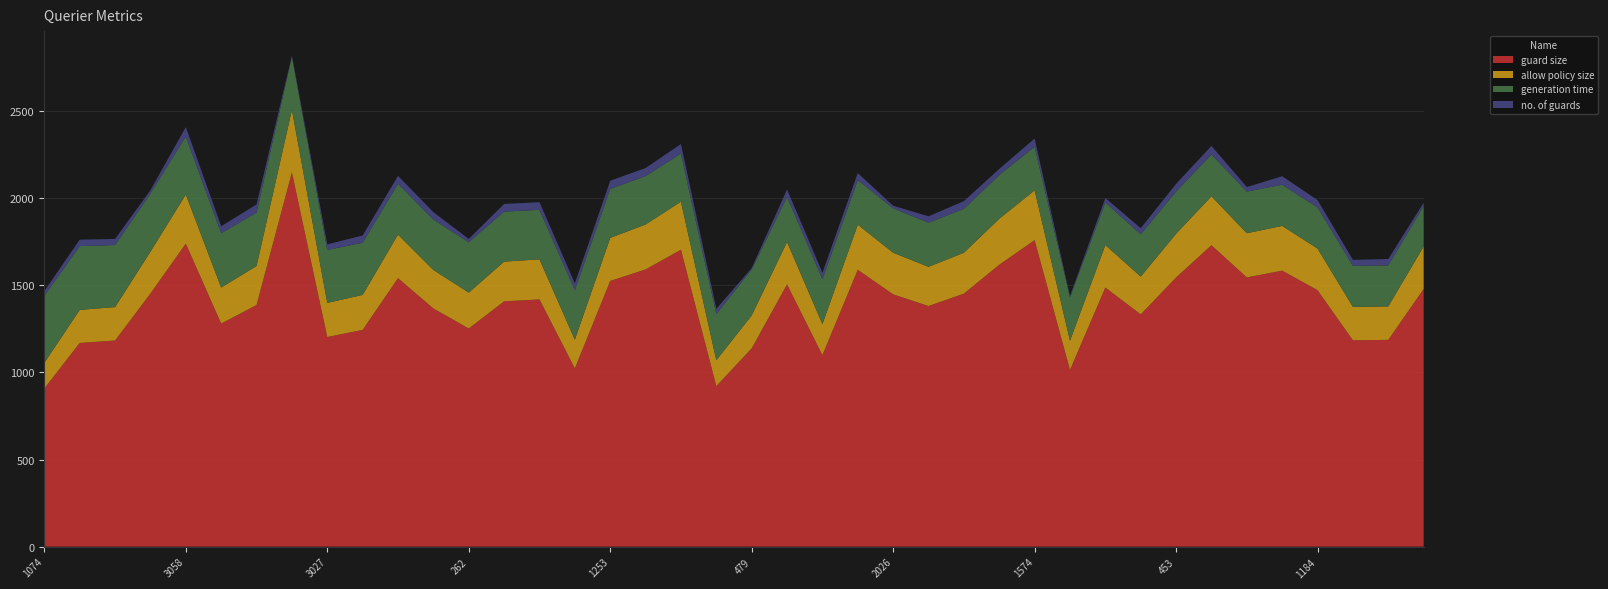

Reading left to right, extract all data points from this chart.

guard size: 908	1169	1183	1453	1739	1280	1387	2148	1203	1244	1541	1367	1252	1408	1419	1023	1525	1591	1704	921	1138	1505	1099	1589	1448	1381	1452	1618	1759	1014	1487	1333	1545	1730	1545	1584	1472	1184	1187	1479
allow policy size: 147	190	192	240	282	207	224	359	196	201	250	221	206	228	230	165	247	258	276	149	189	244	178	259	239	225	235	264	286	168	244	217	251	281	254	257	239	192	192	244
generation time: 385	366	356	334	333	312	306	305	304	299	292	289	289	287	284	284	281	278	276	265	264	258	258	256	255	253	252	251	250	249	244	243	242	240	239	236	236	236	235	232
no. of guards: 27	37	35	19	54	40	47	6	32	42	45	43	19	44	44	39	47	46	55	30	8	43	37	40	15	37	44	35	47	8	26	35	44	49	26	49	42	34	37	19